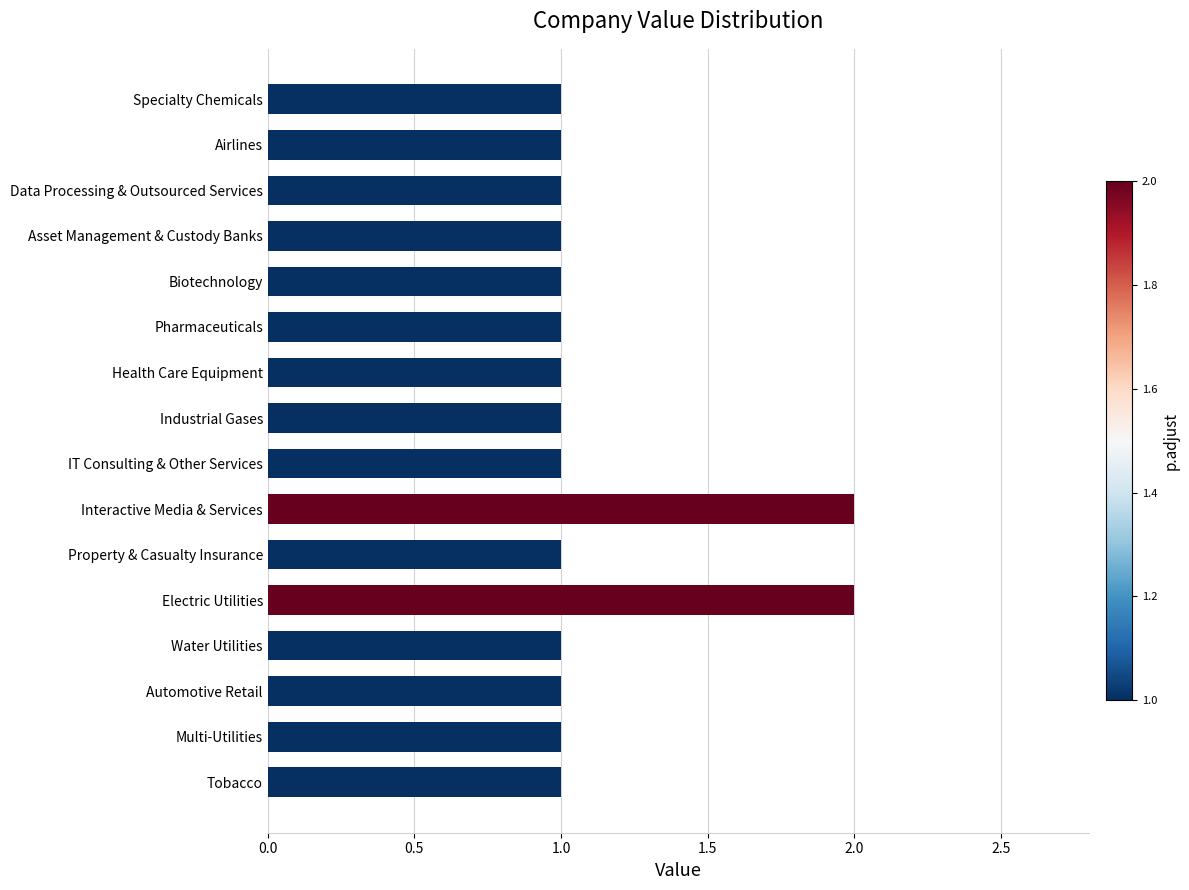

True or false: the data shows 1 at IT Consulting & Other Services.

True